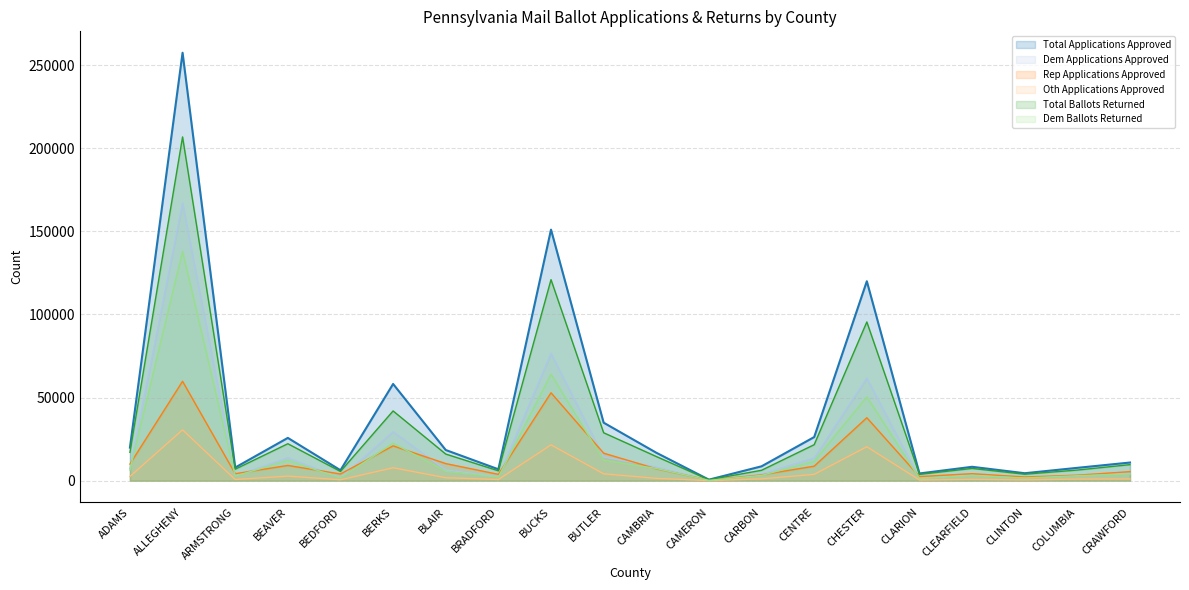

At which label does Dem Ballots Returned first exceed 5578?

ADAMS